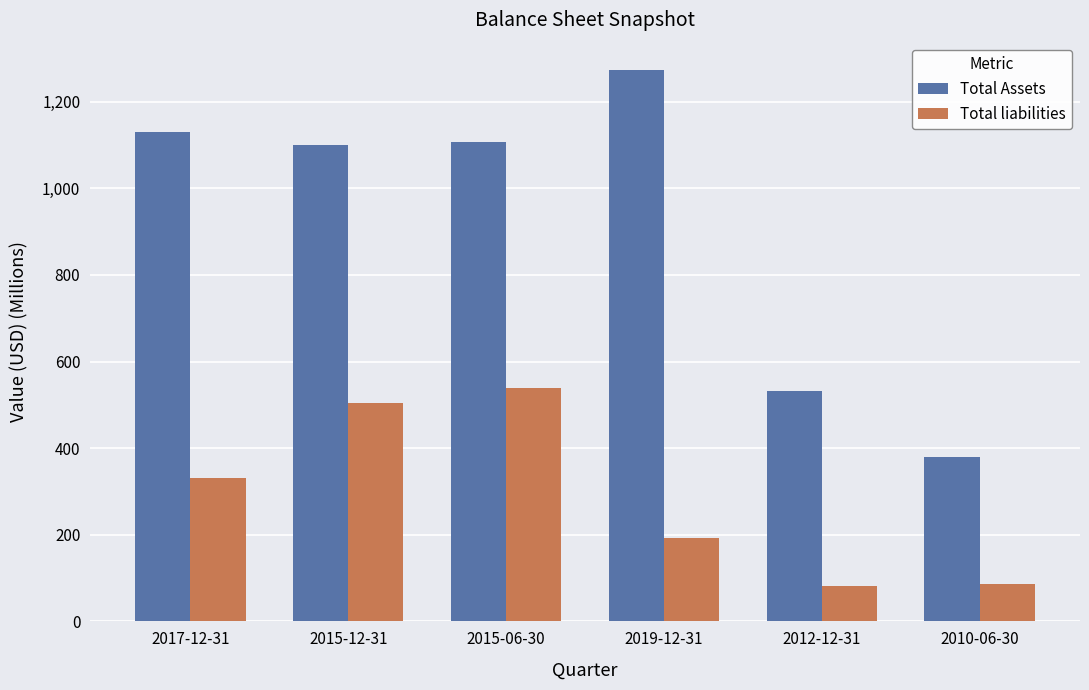

What is the minimum value shown in the chart?

81.1